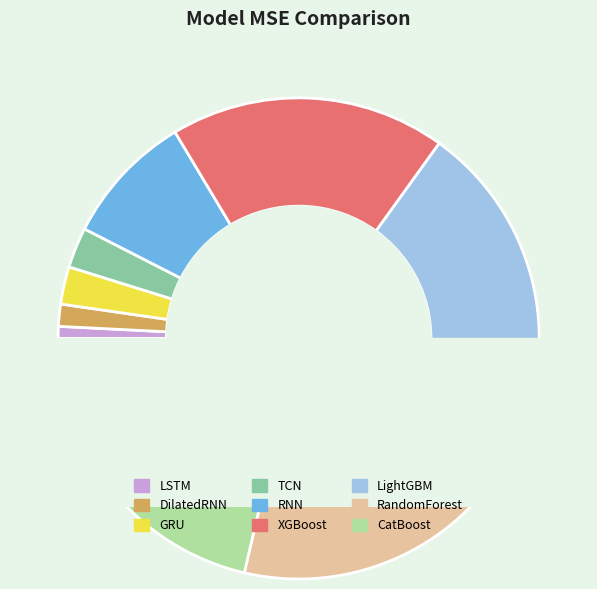

The XGBoost slice represents 25% of the pie. True or false?

False